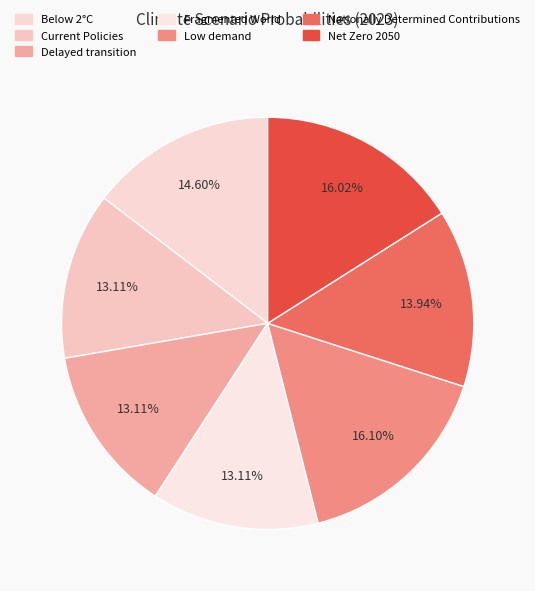

Between Net Zero 2050 and Delayed transition, which is larger?

Net Zero 2050